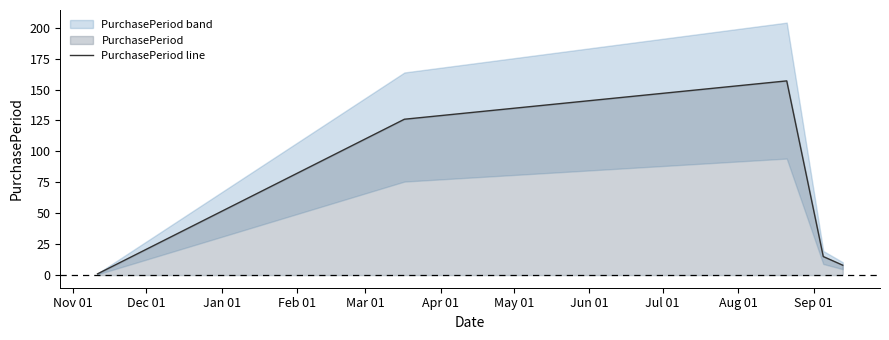

What is the difference between the maximum and minimum values?

156